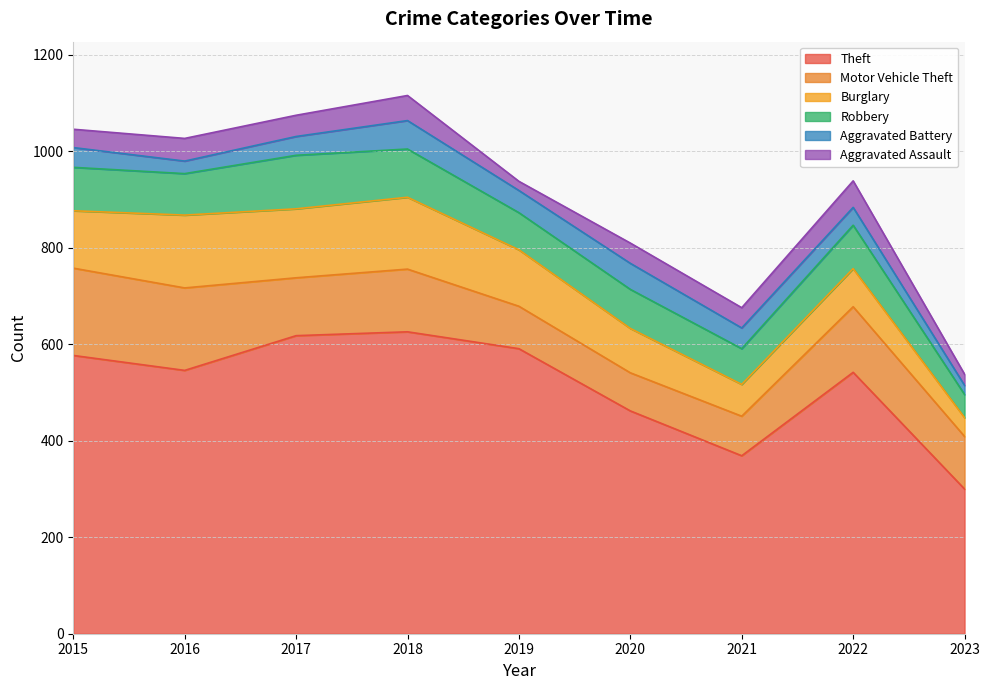

What is the difference between the maximum and minimum values in the Aggravated Battery series?

40